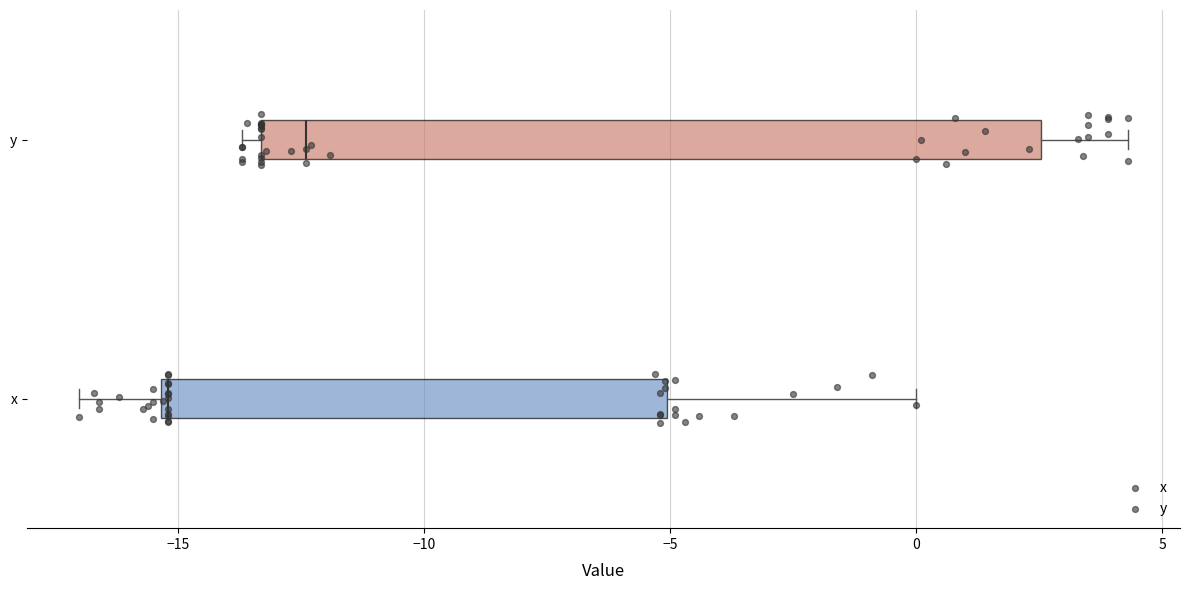

Where is the left edge of the box for x on the x-axis? The values are not printed on the chart, so give them approximately, as read against the axis.

-15.5